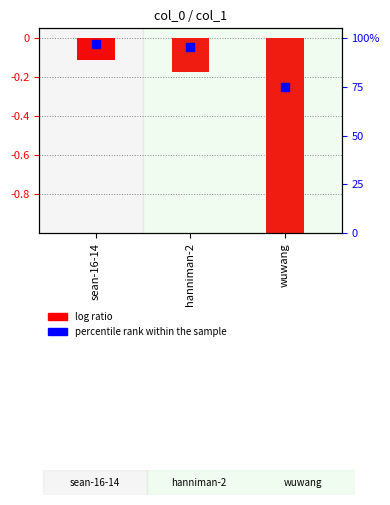

What is the label of the 3rd bar from the right?

sean-16-14